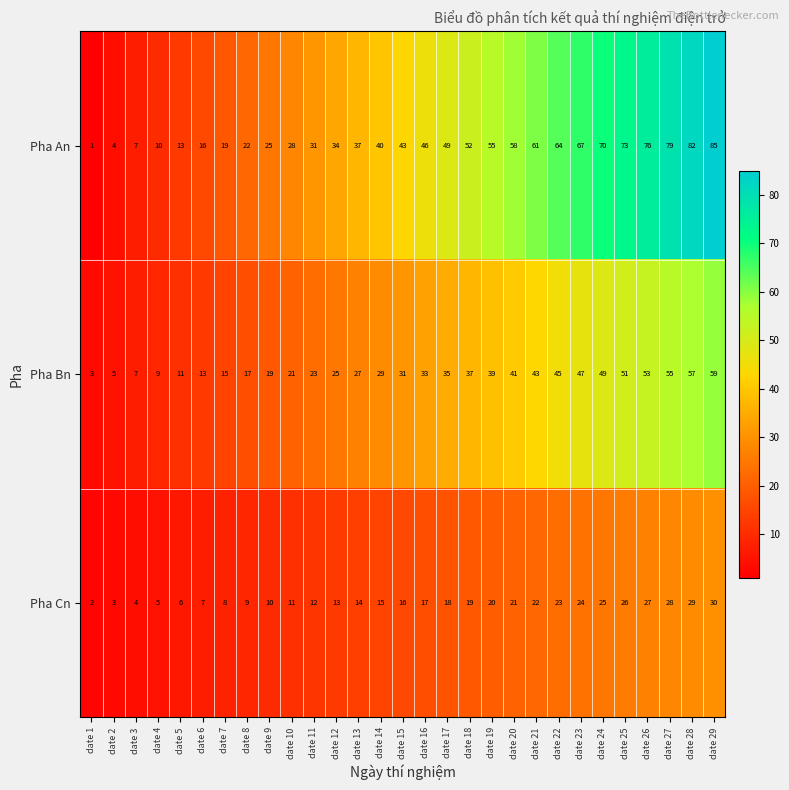

How many categories are shown in the chart?

29